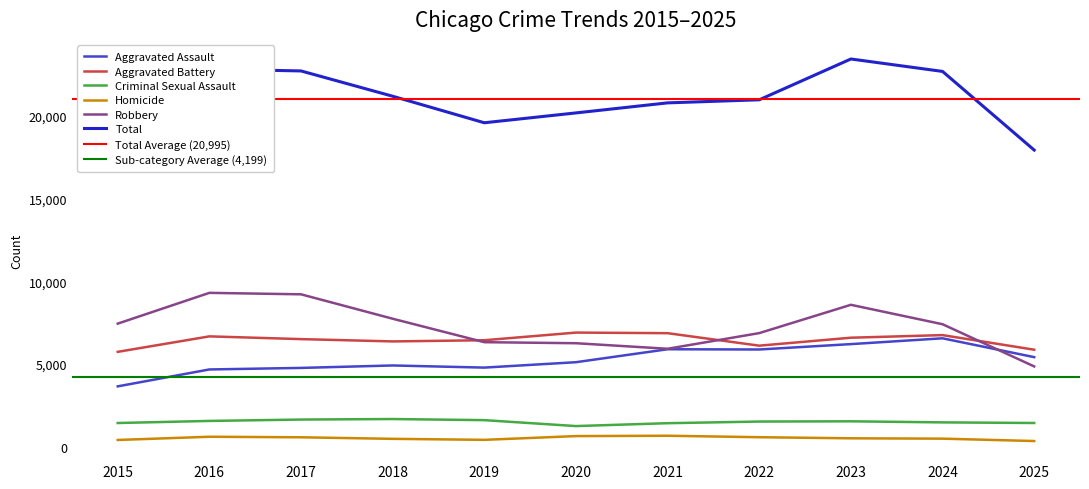

At which label does Aggravated Battery reach its minimum?

2015